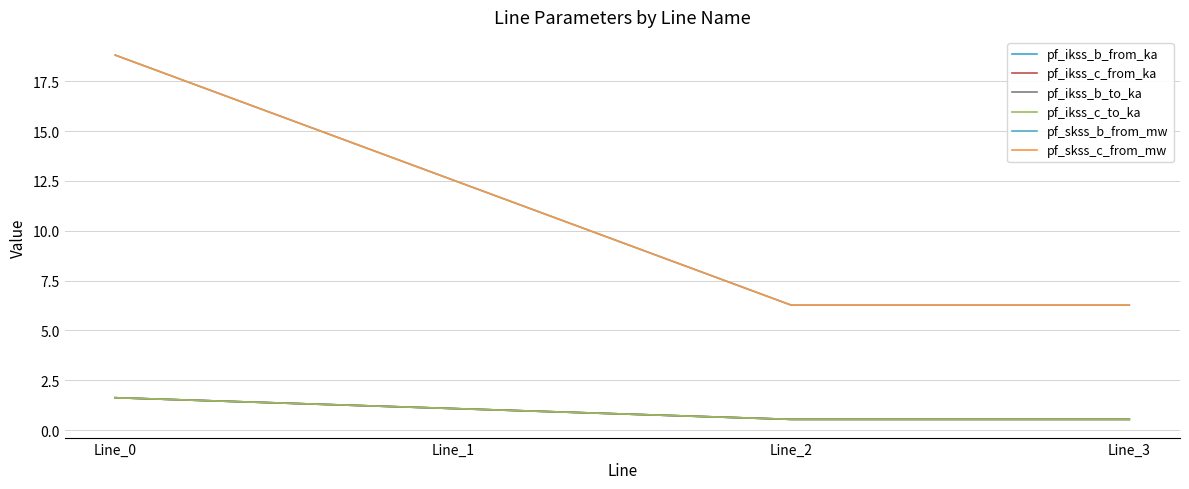

At how many categories does at least one series exceed 3?

4